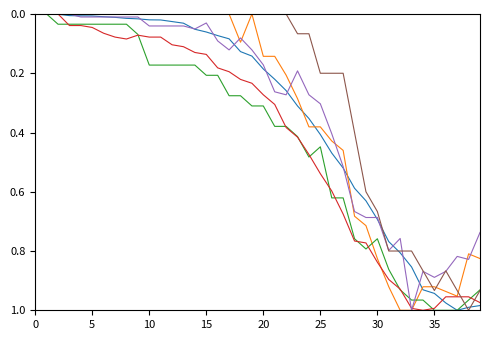

How many lines are shown in the chart?

6